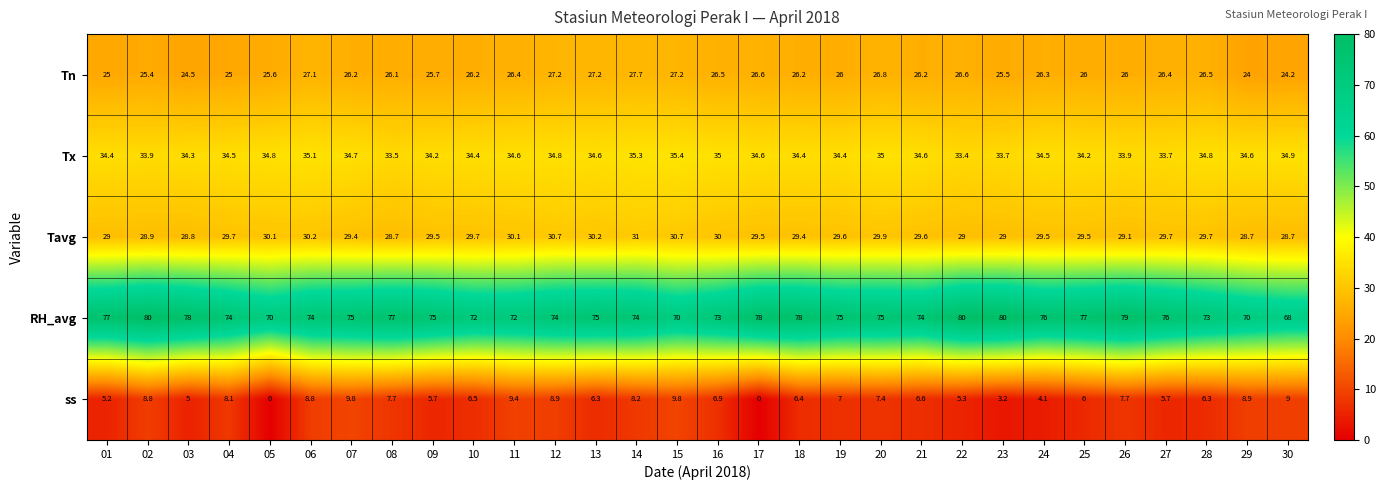

Which series has the largest total across all categories?

RH_avg